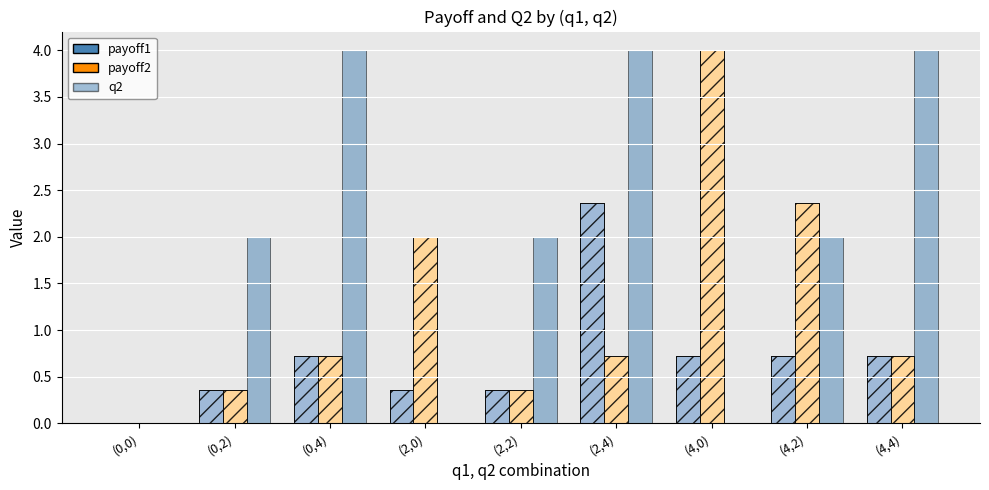

What is the difference between the highest and lowest values at (2,2)?

1.6